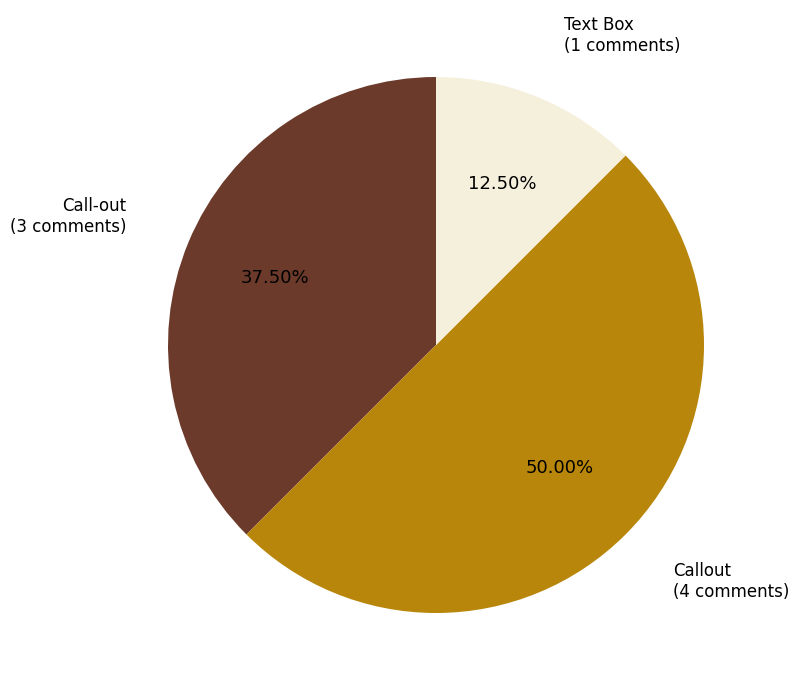

Is the sum of Call-out and Callout greater than half?

Yes